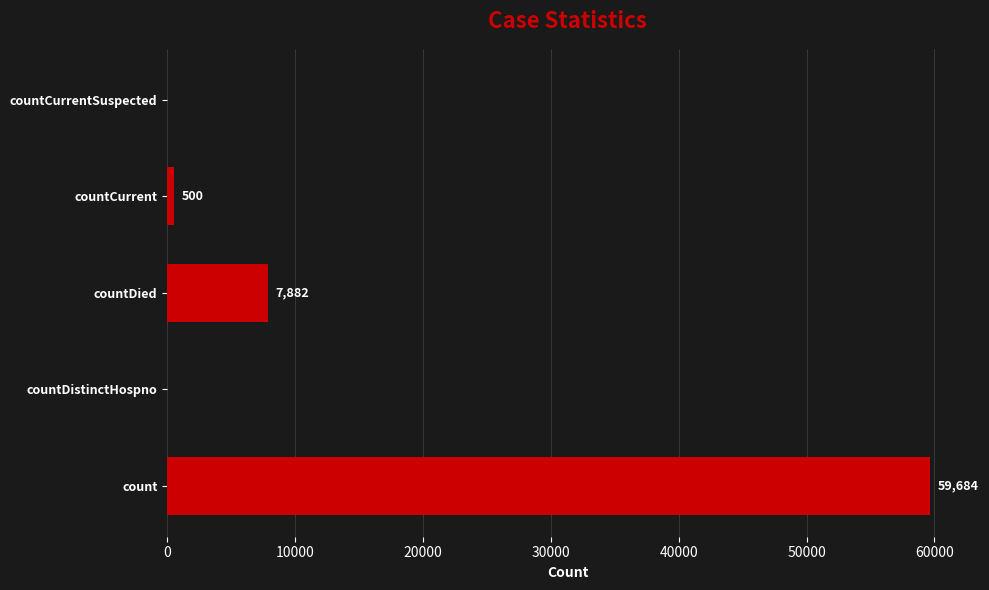

Reading bottom to top, transcribe all the data shown in this chart.

count=59684	countDistinctHospno=0	countDied=7882	countCurrent=500	countCurrentSuspected=0